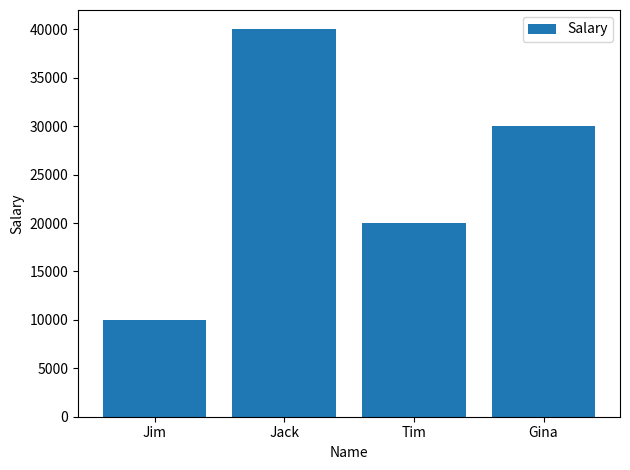

Rank the categories by value from lowest to highest.

Jim, Tim, Gina, Jack